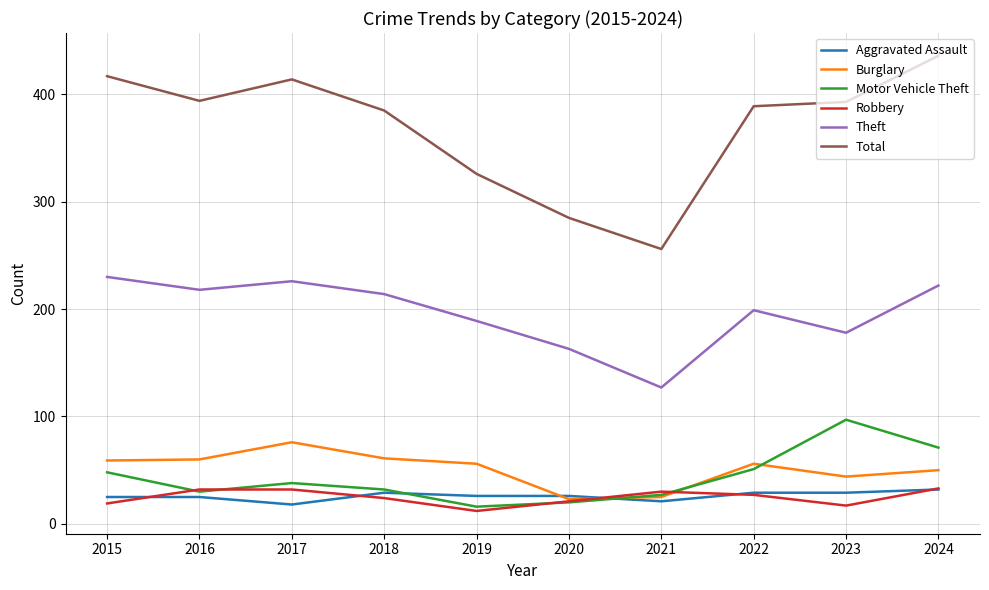

What is the sum of all Theft values?

1966